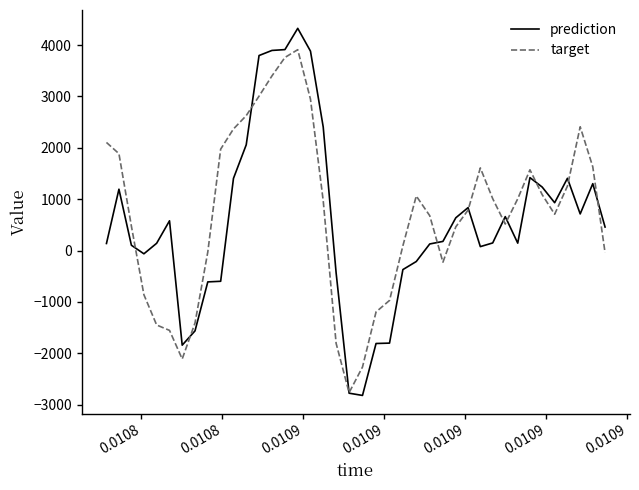

List the series in order of their peak value, highest first.

prediction, target